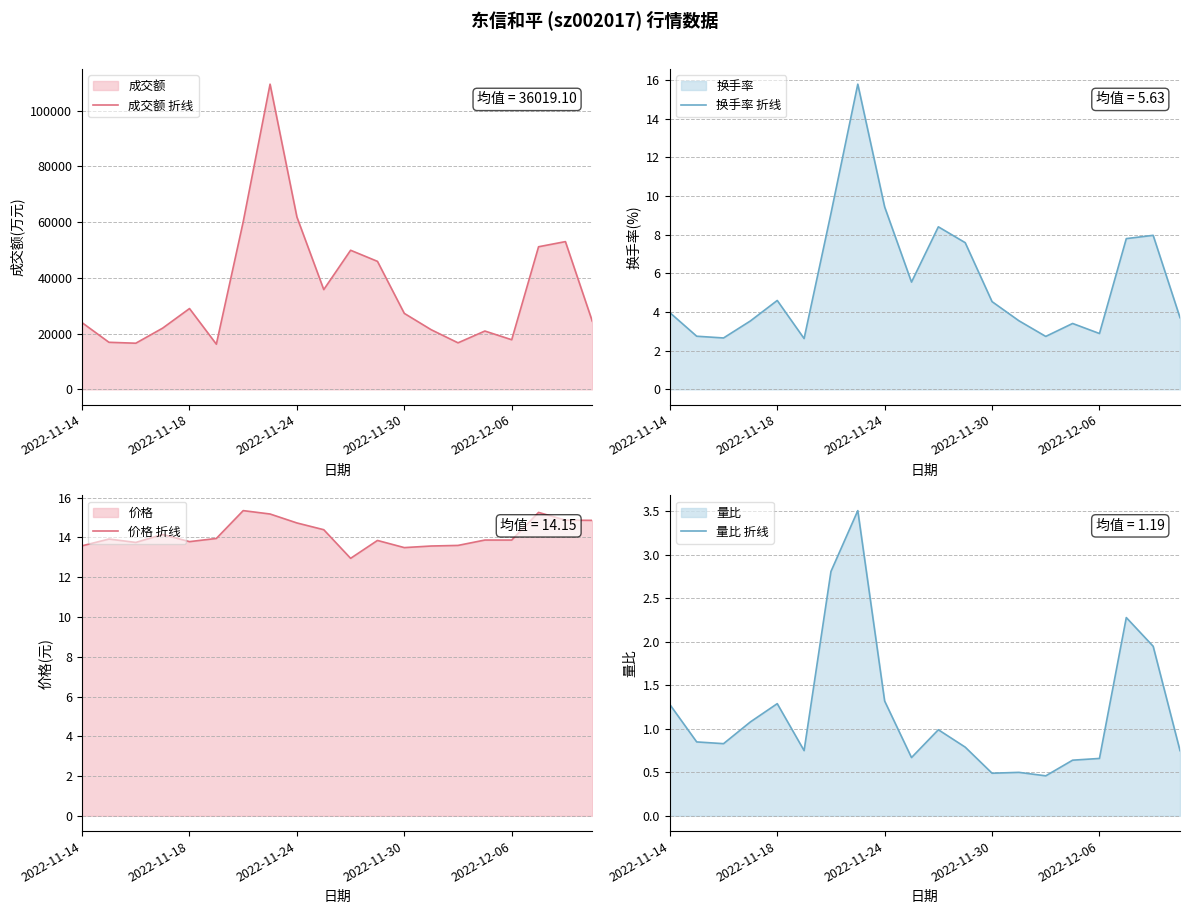

True or false: 量比 折线 and 成交额 折线 intersect in this chart.

False